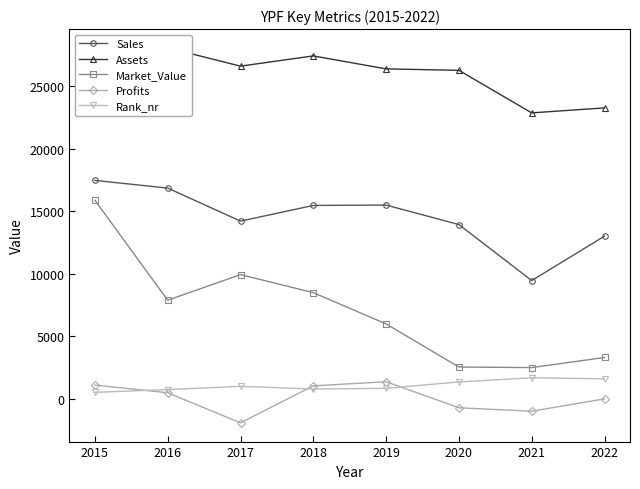

How many times do Profits and Rank_nr cross each other?

3